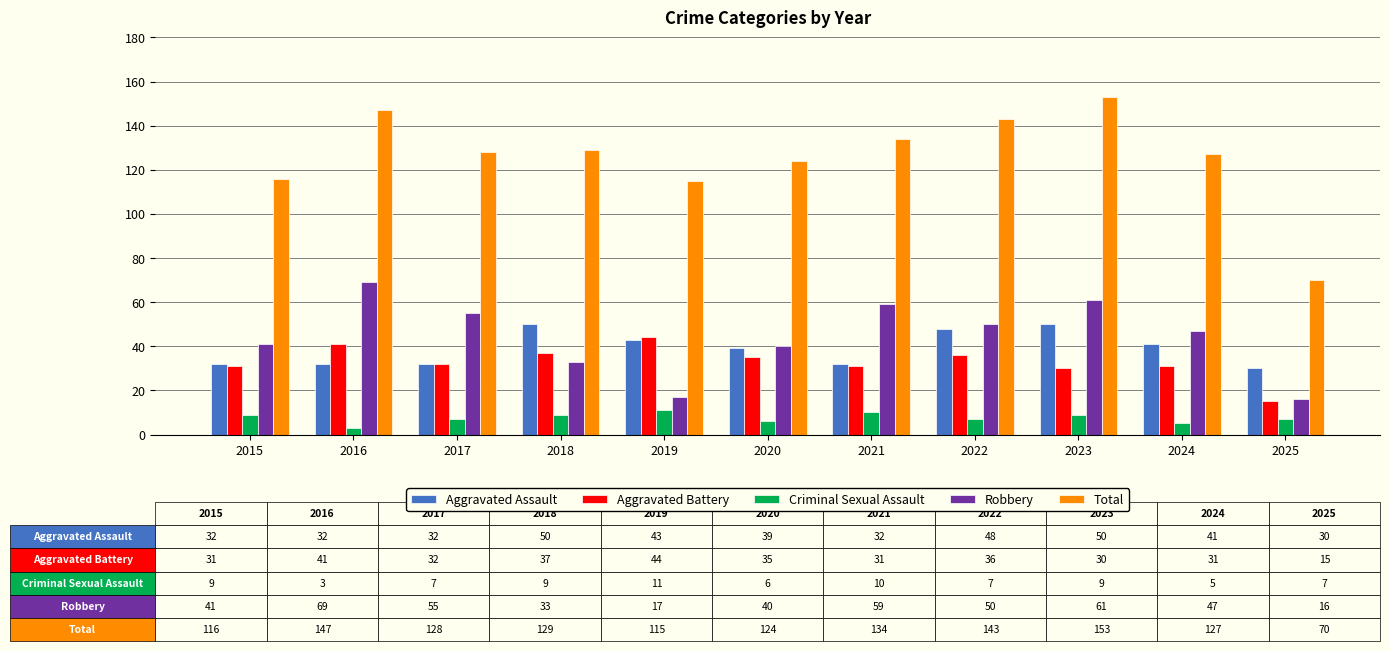

Which series has the largest range (max minus min)?

Total